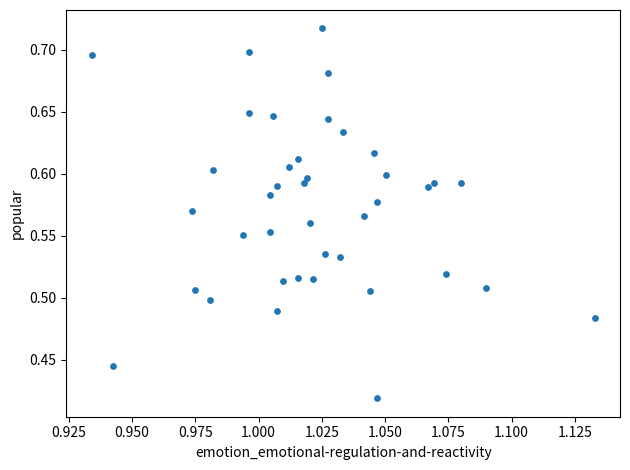

What is the range of Y values (max minus min)?

0.3